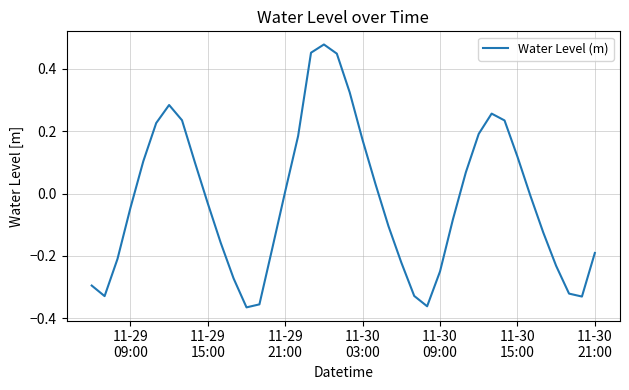

What is the difference between the maximum and minimum values?

0.8